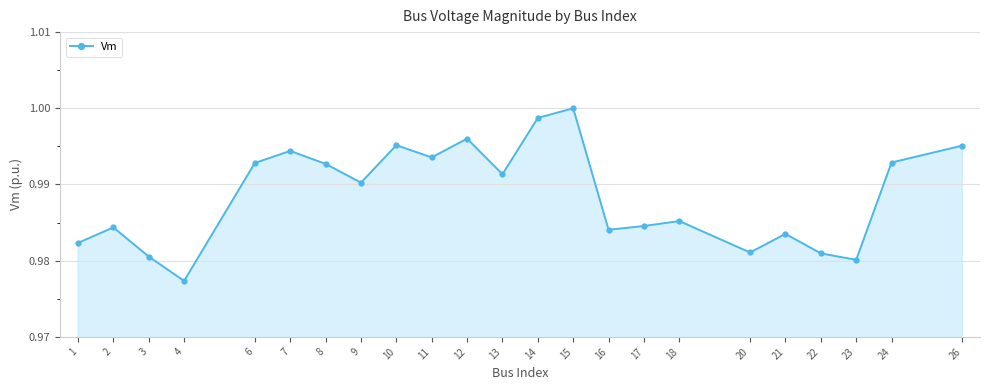

At which category does the data reach its first local peak?

2